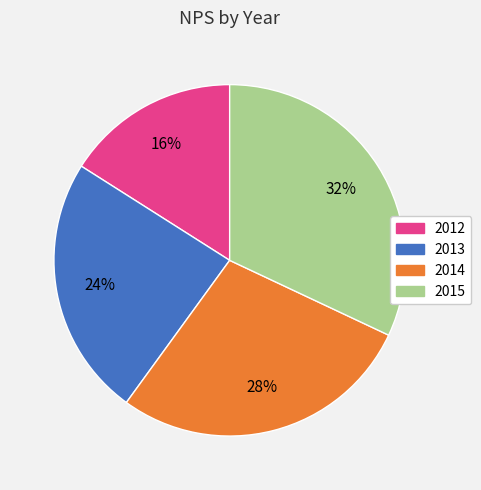

Do 2013 and 2015 together represent more than half of the pie?

Yes